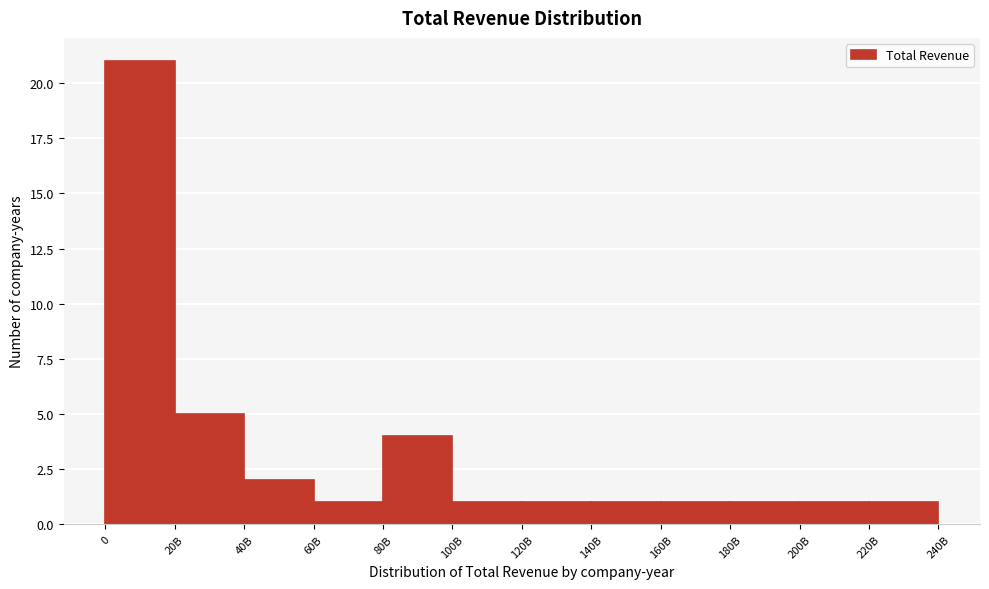

Reading left to right, list all the values displayed in this chart.

21	5	2	1	4	1	1	1	1	1	1	1